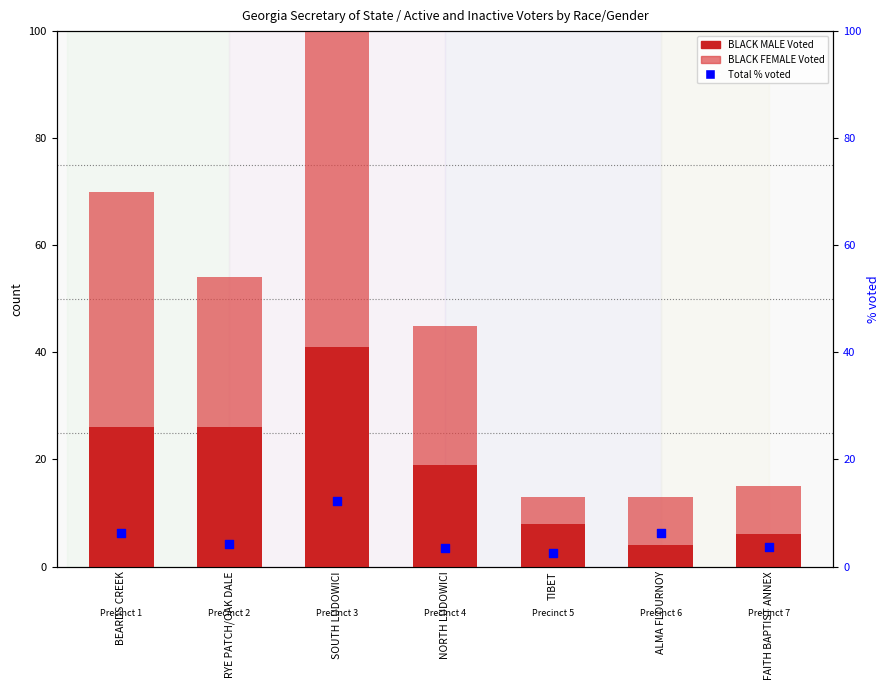

Which series contains the lowest Y value?

Total % voted